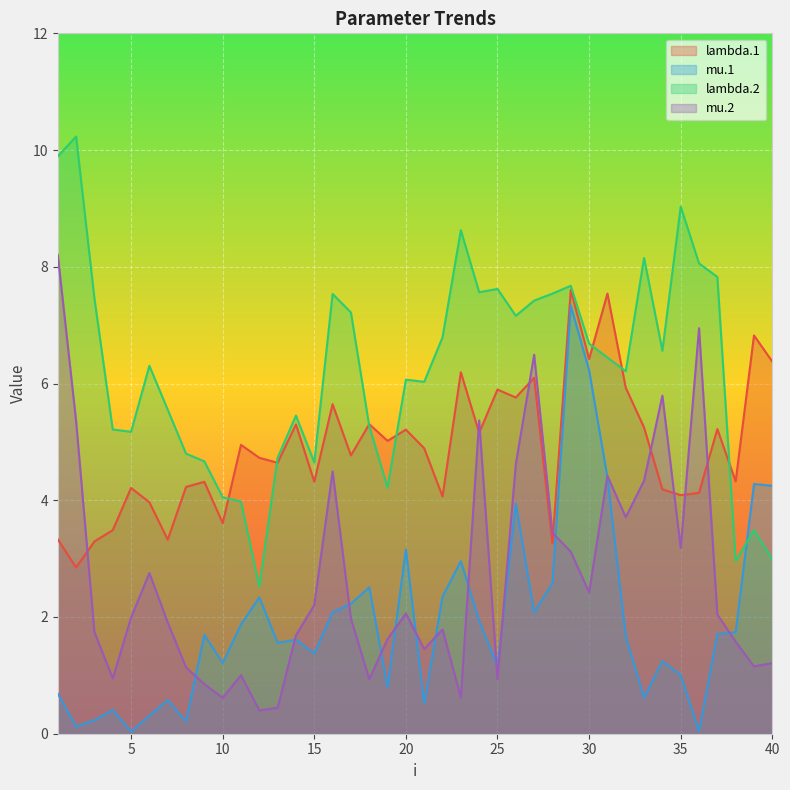

What is the value of the lambda.1 point at the 19th from the left?

5.0